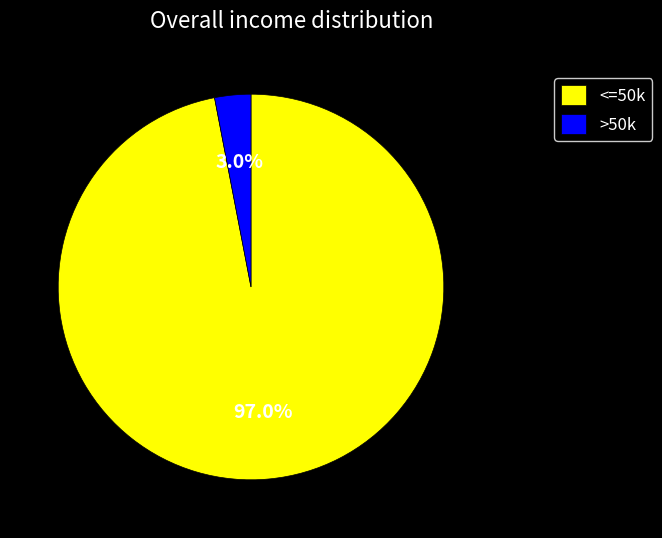

What percentage do >50k and <=50k together represent?

100.0%